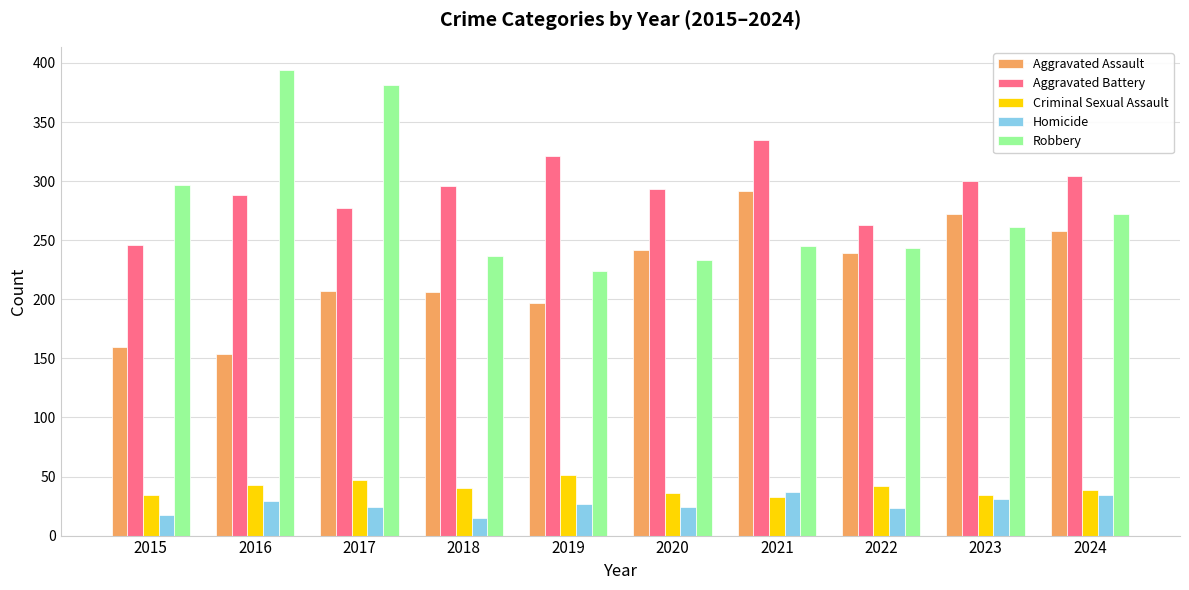

Is the value of Aggravated Battery at 2019 greater than the value of Robbery at 2022?

Yes